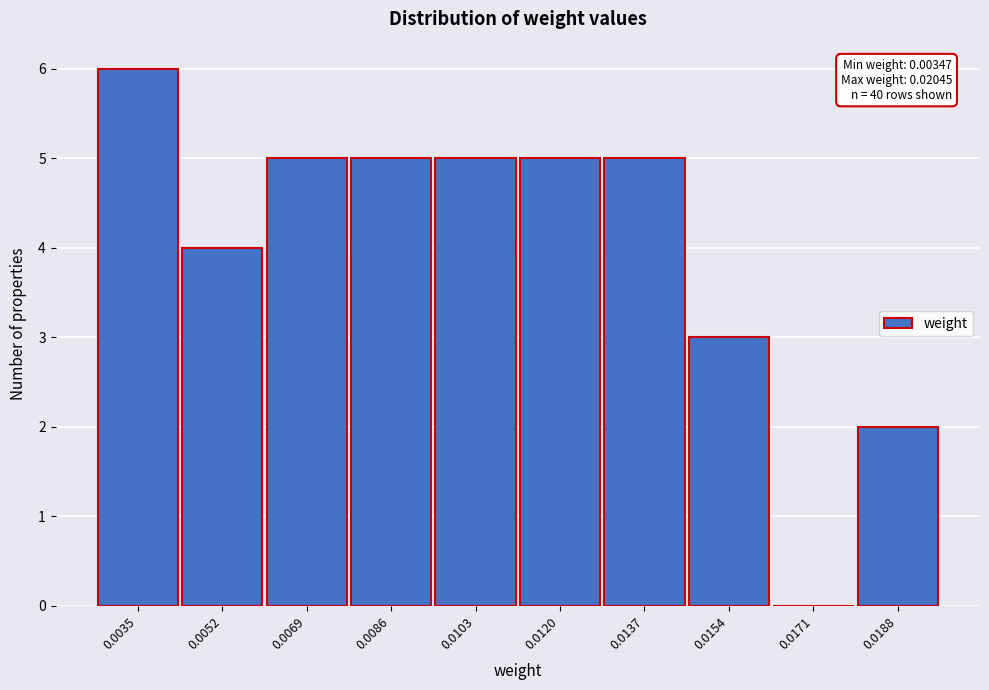

Reading right to left, transcribe all the data shown in this chart.

0.0188=2	0.0171=0	0.0154=3	0.0137=5	0.0120=5	0.0103=5	0.0086=5	0.0069=5	0.0052=4	0.0035=6